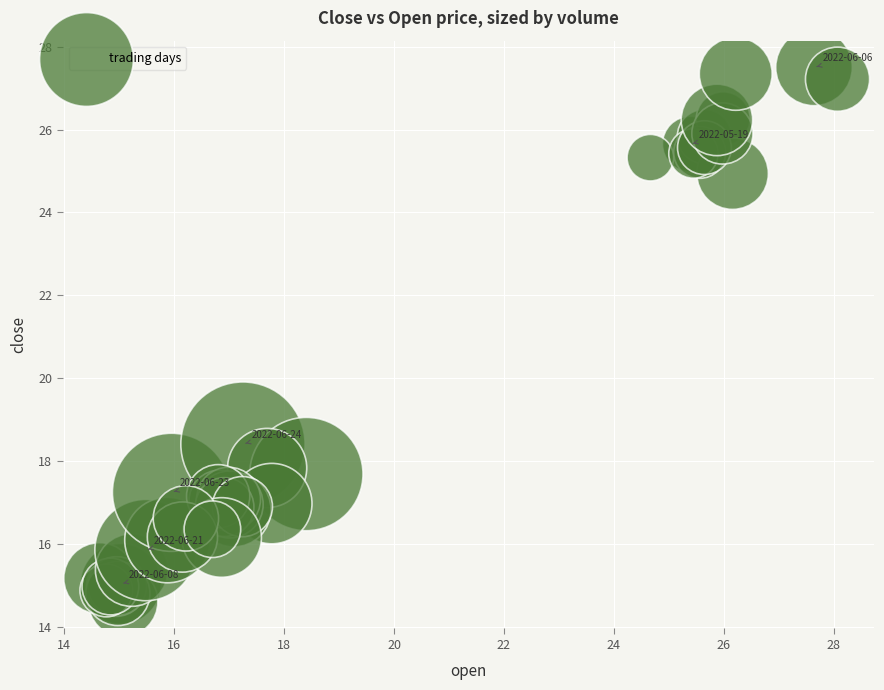

What Y value in the scatter plot is closest to 21?

18.4